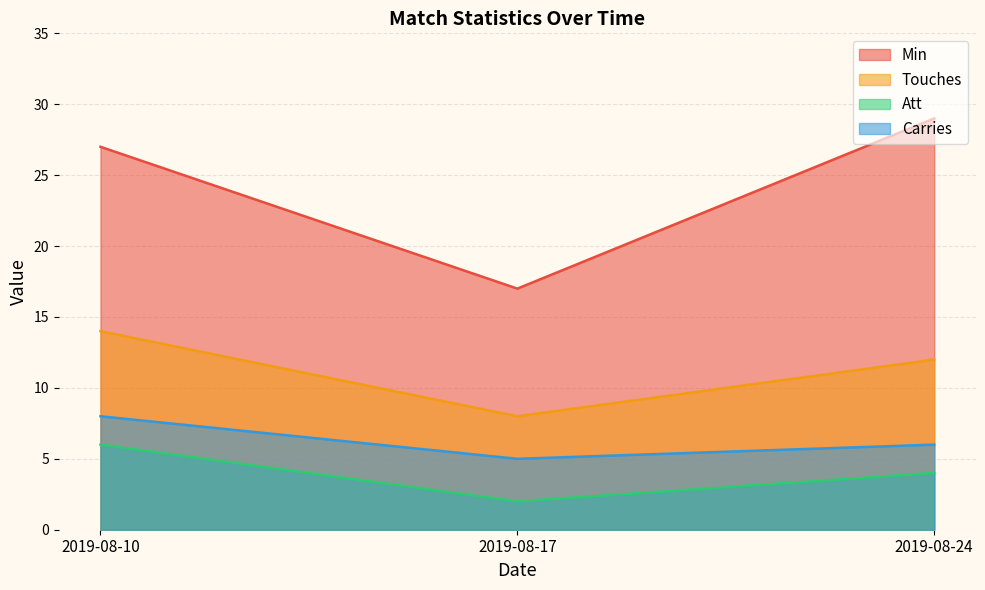

Is it true that Min equals 27 at 2019-08-10?

True